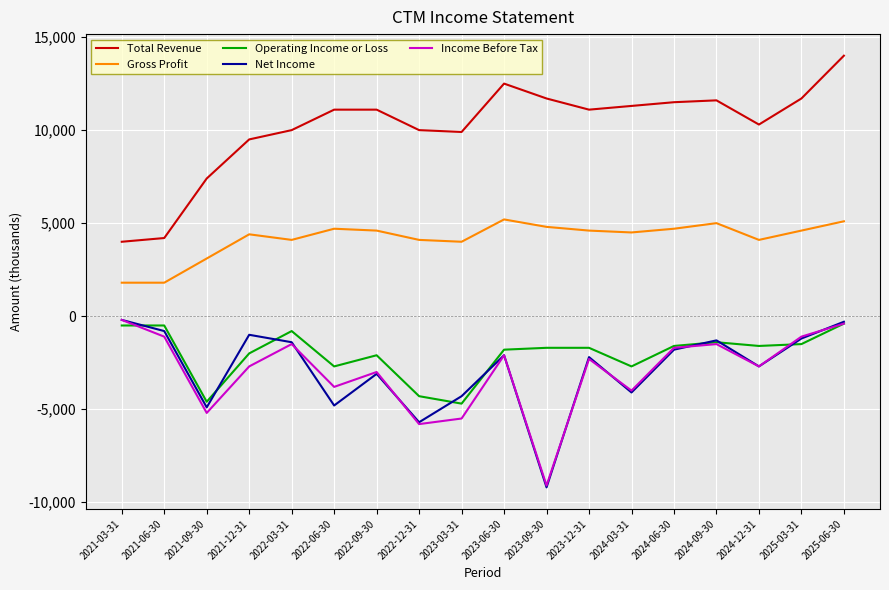

In Gross Profit, how many points are higher than both neighbors (excluding endpoints)?

4